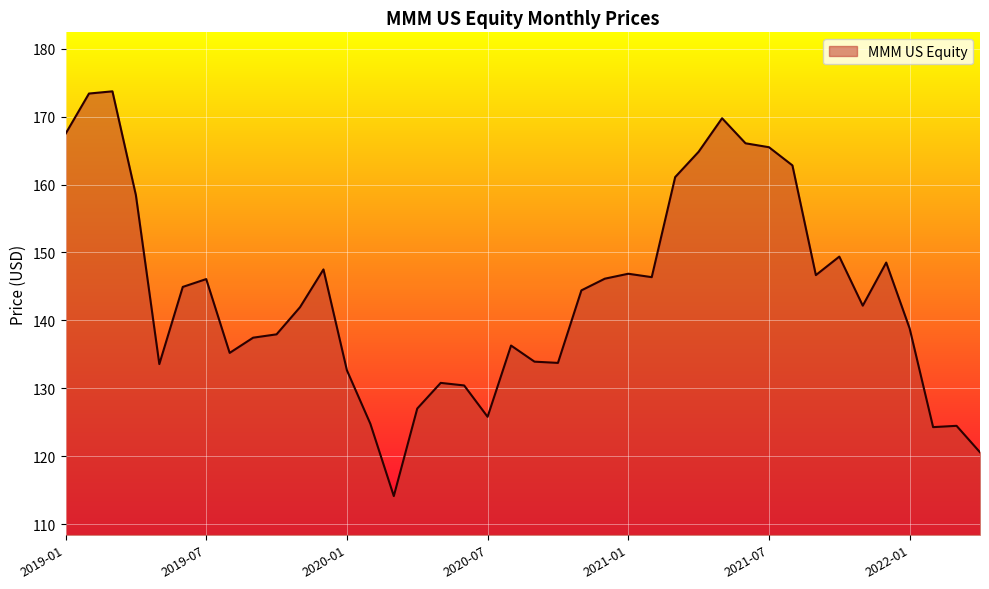

How many lines are shown in the chart?

1